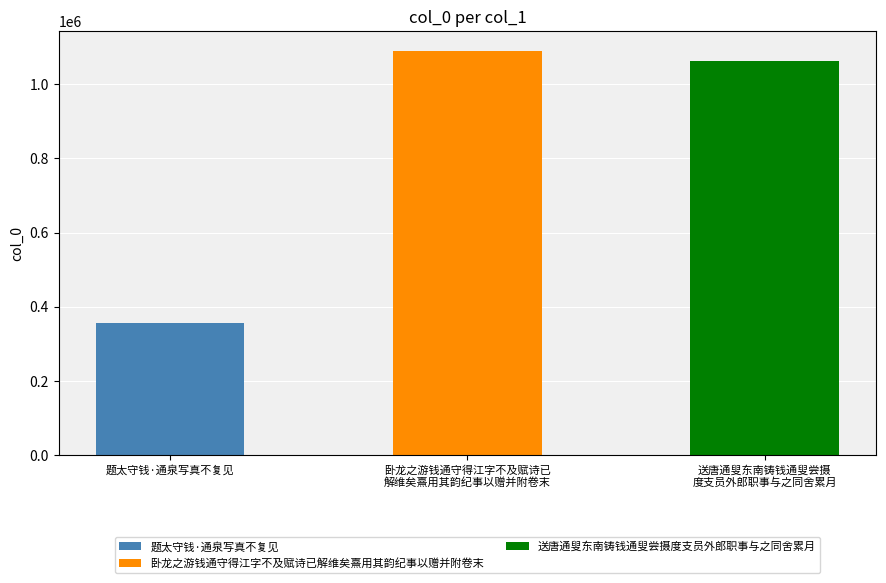

What is the difference between the second highest and minimum values?

706907